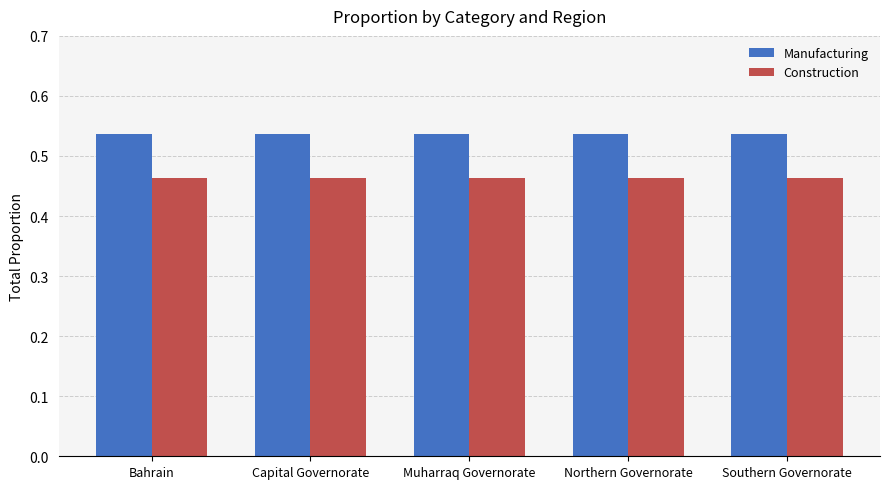

What is the label of the 4th bar from the left?

Northern Governorate